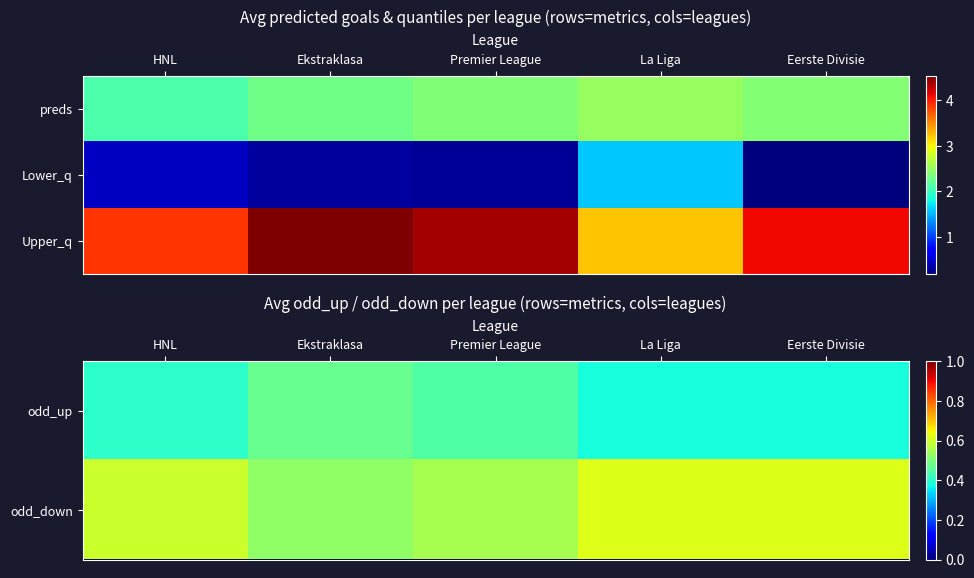

What value does the odd_up series have at La Liga?

0.4